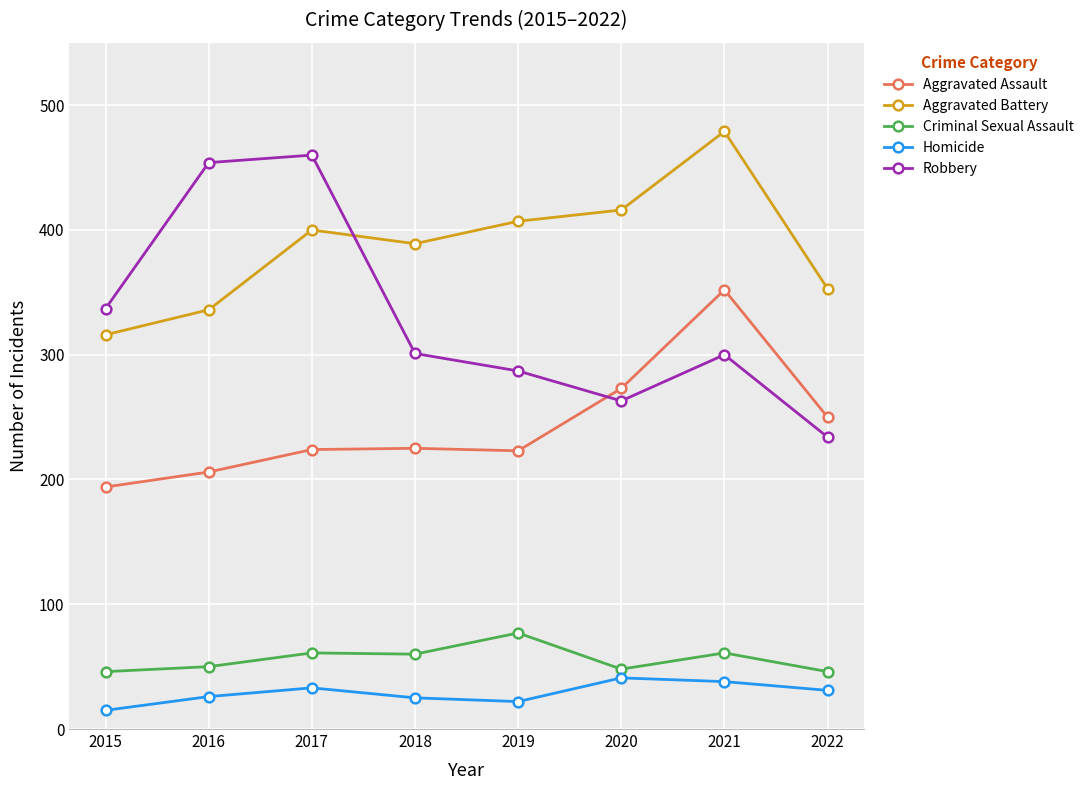

At 2022, list the series in order from smallest to largest.

Homicide, Criminal Sexual Assault, Robbery, Aggravated Assault, Aggravated Battery